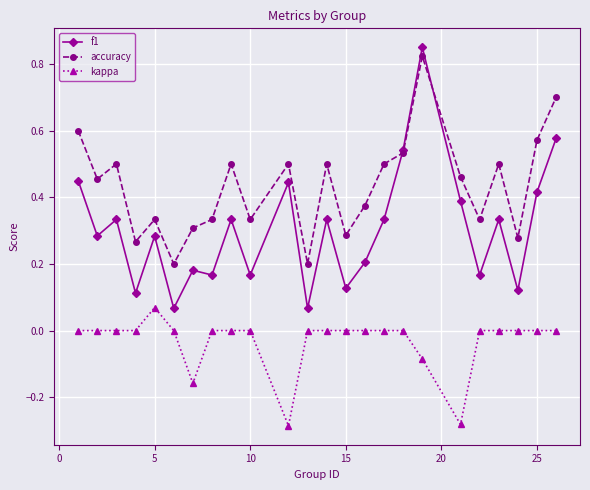

Which series has the largest total across all categories?

accuracy